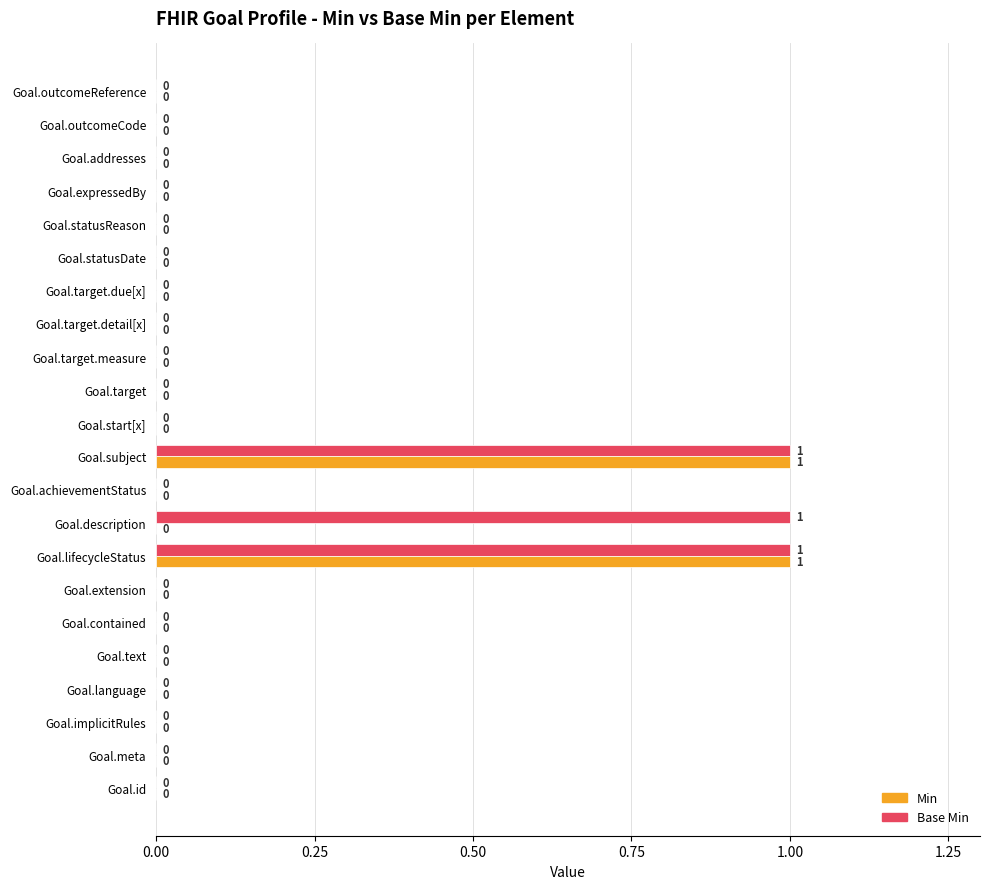

Which series changed the most between Goal.contained and Goal.description?

Base Min